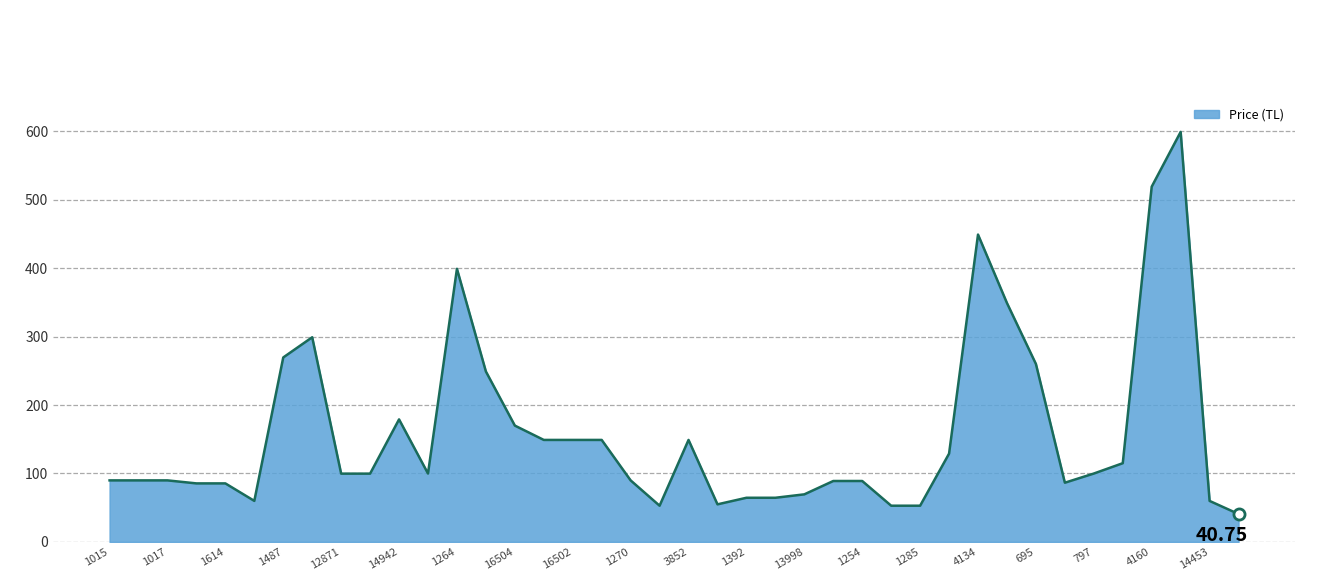

How many lines are shown in the chart?

1